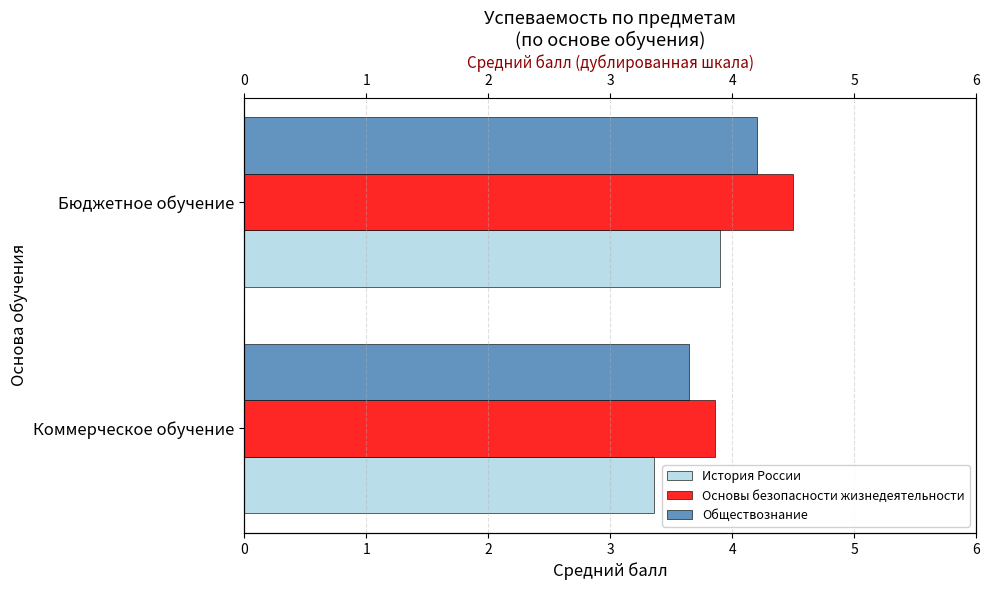

Between Коммерческое обучение and Бюджетное обучение, which is larger?

Бюджетное обучение